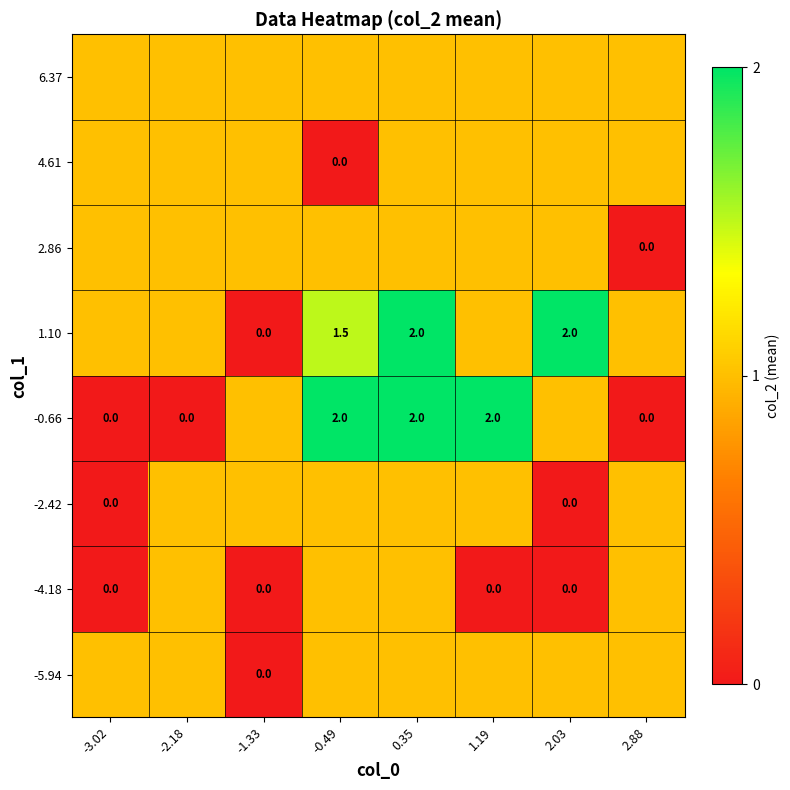

Is it true that -0.66 equals 1.4 at 0.35?

False